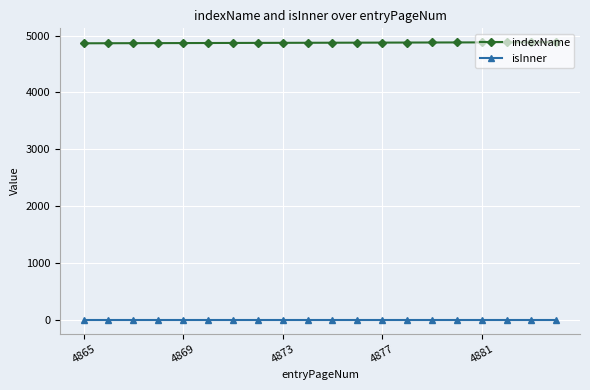

What is the maximum value for indexName?

4884